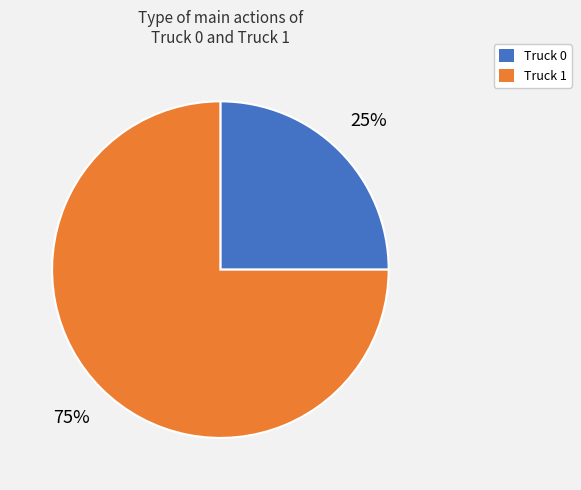

What is the largest slice in the pie chart?

Truck 1